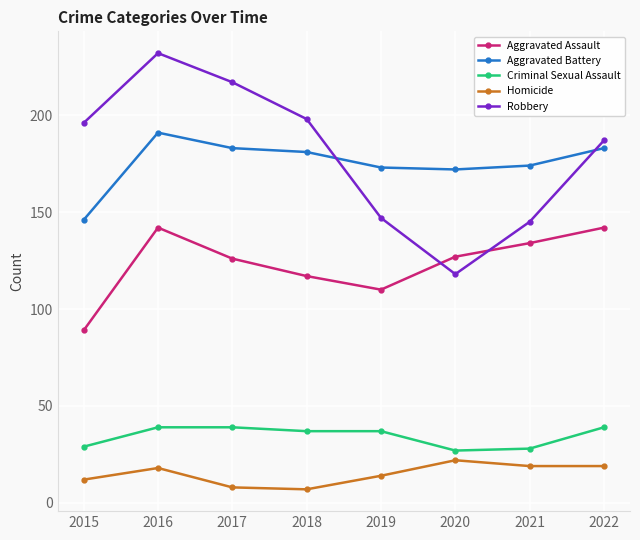

What is the total value across all series at 2020?

466